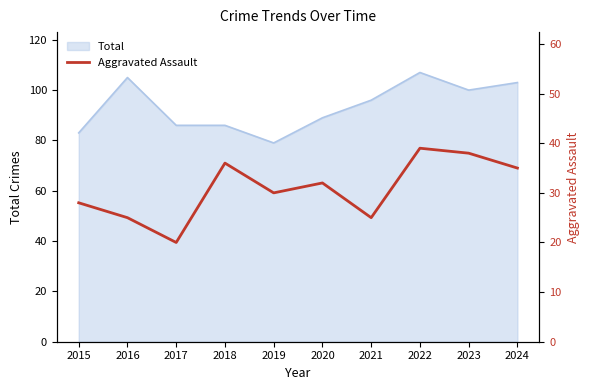

The value at 2021 is 9. True or false?

False